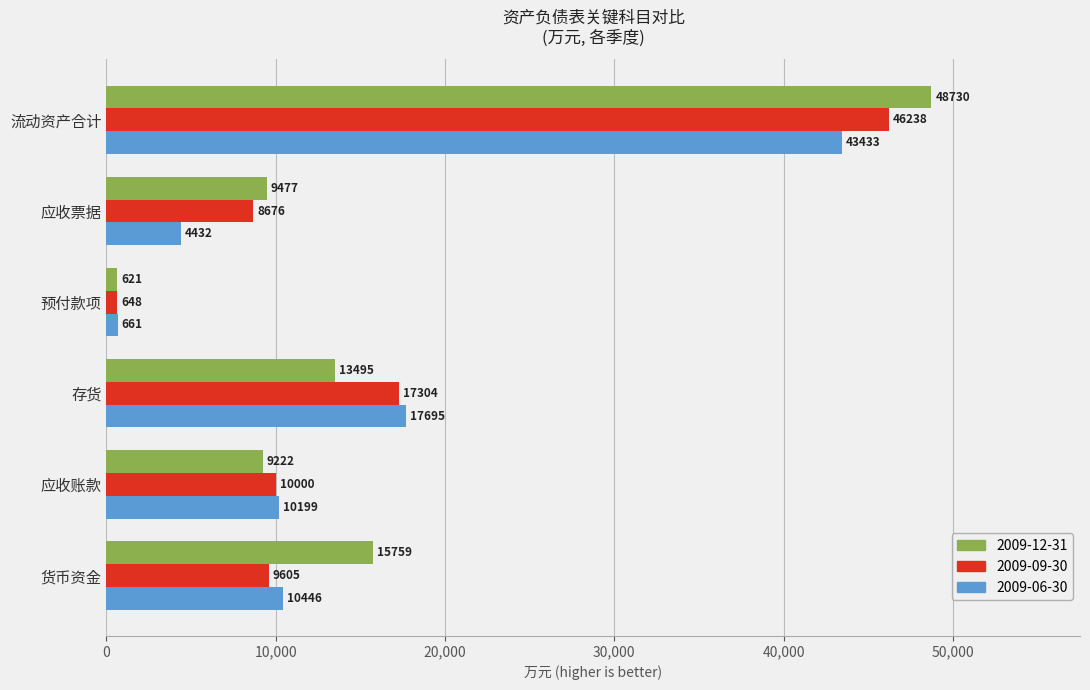

Rank the series by their average value, from lowest to highest.

2009-06-30, 2009-09-30, 2009-12-31